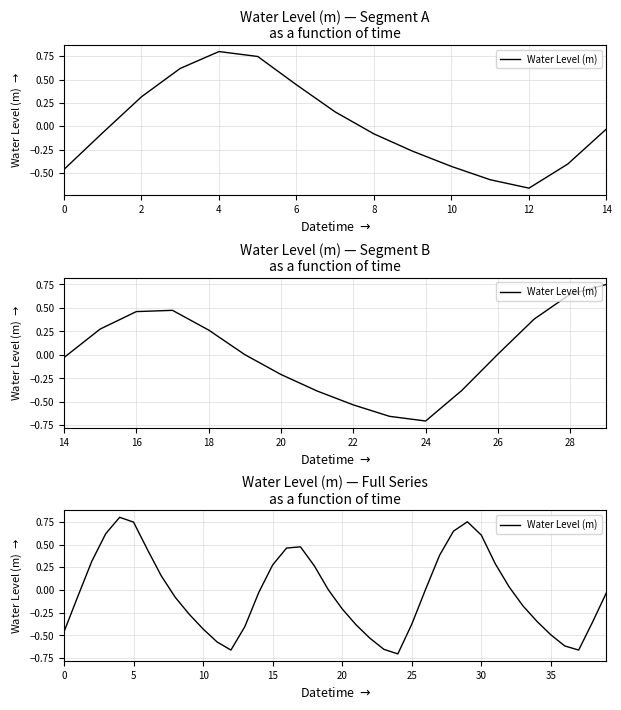

What is the difference between the maximum and minimum values?

1.5